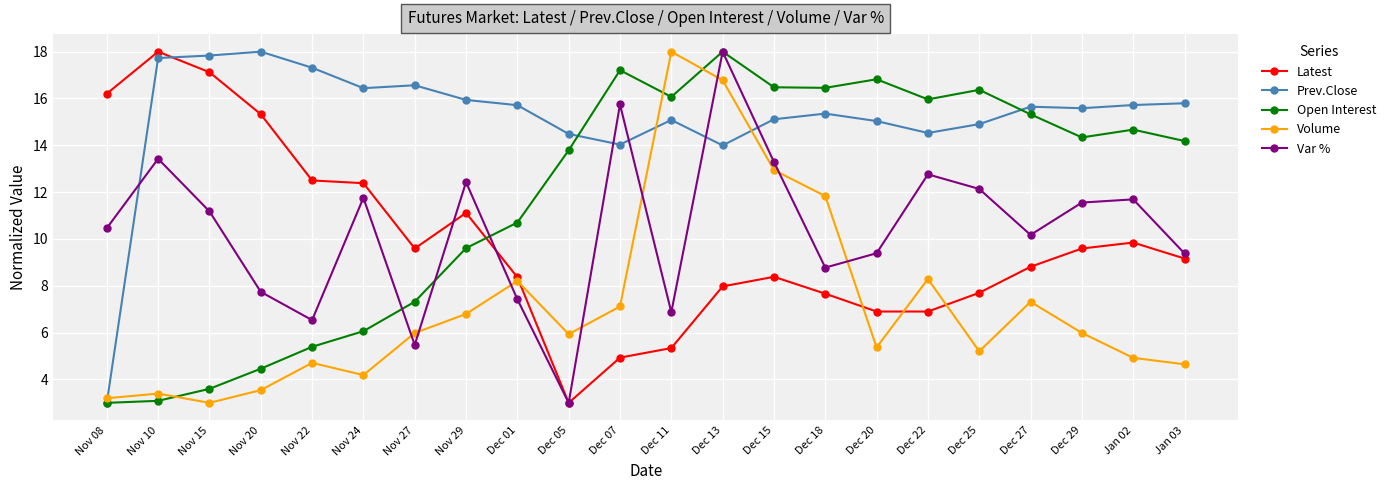

True or false: Open Interest has more than 2 points higher than both neighbors.

True